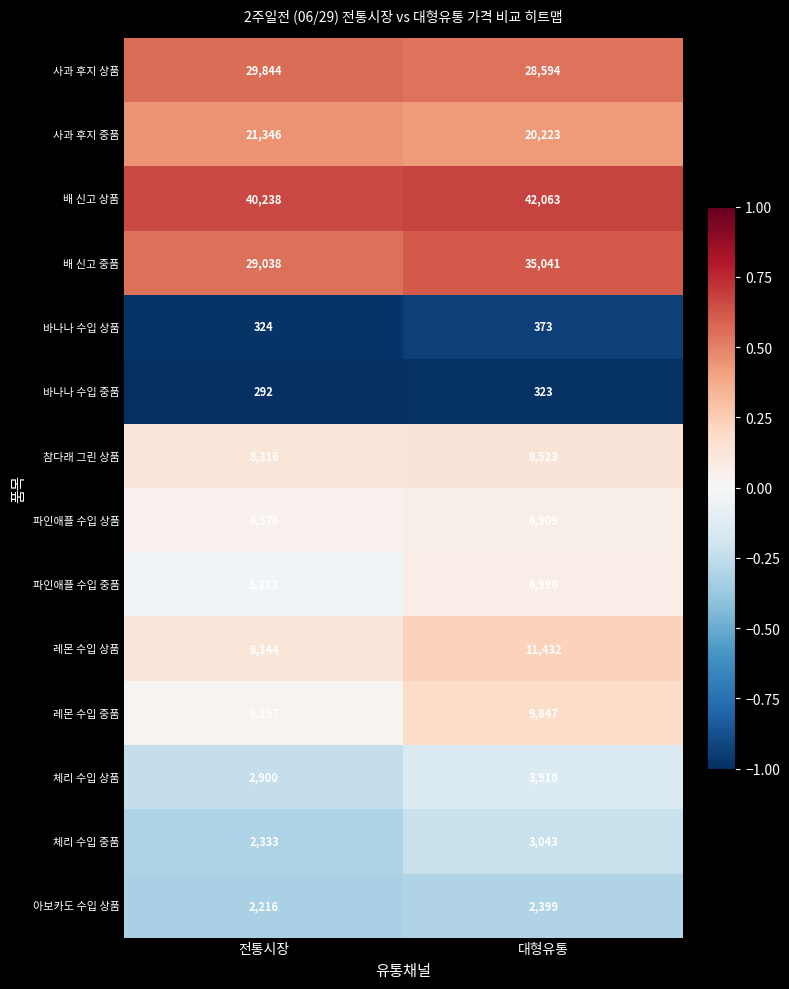

At which category is the sum across all series the highest?

대형유통